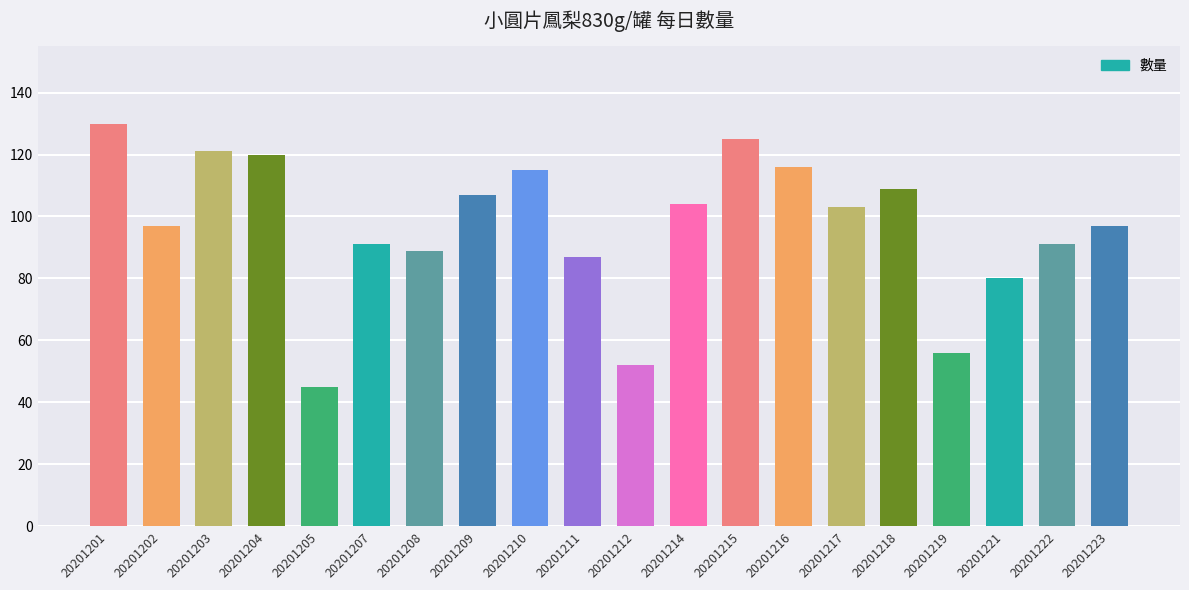

At which label does the data first exceed 103?

20201201